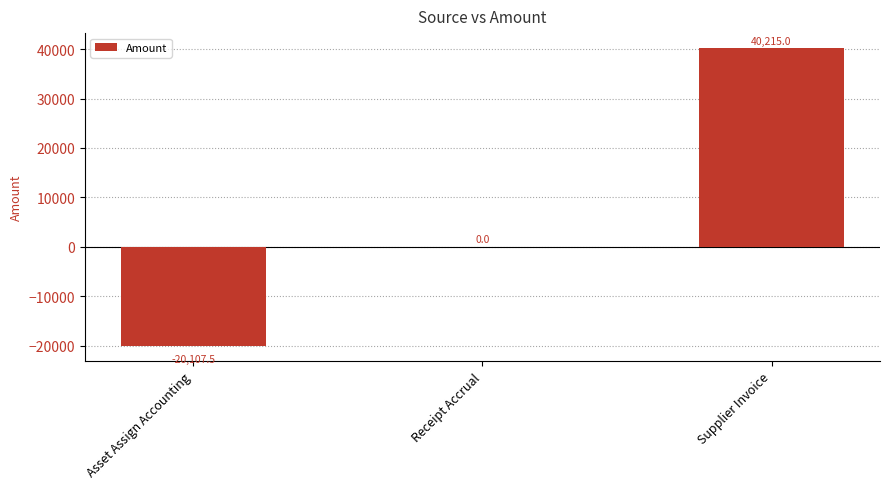

Read the value at Asset Assign Accounting.

-20107.5